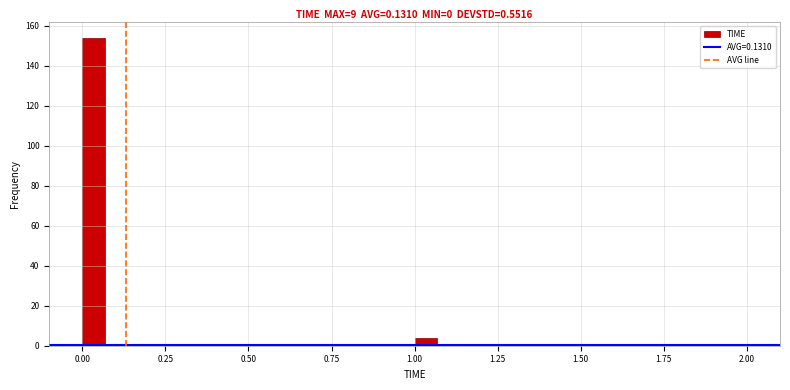

Read against the x-axis, roughly where is the centre of the tallest bar?

0.05